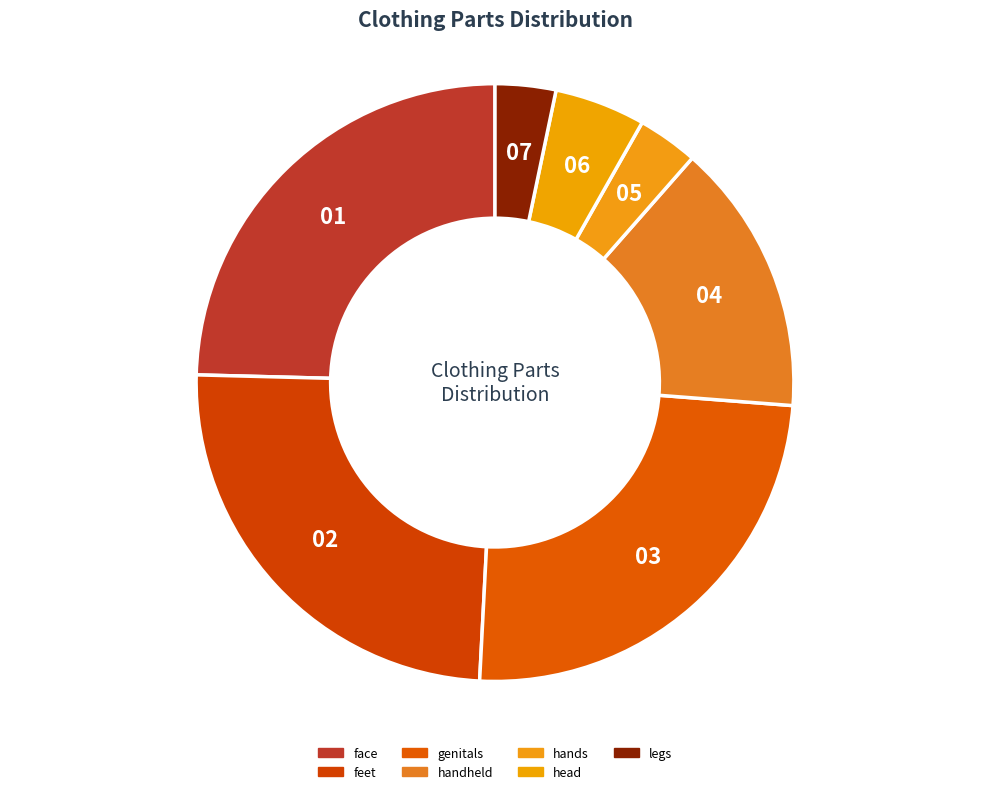

To the nearest percent, what is the difference between the largest and smallest slice percentages?

21%